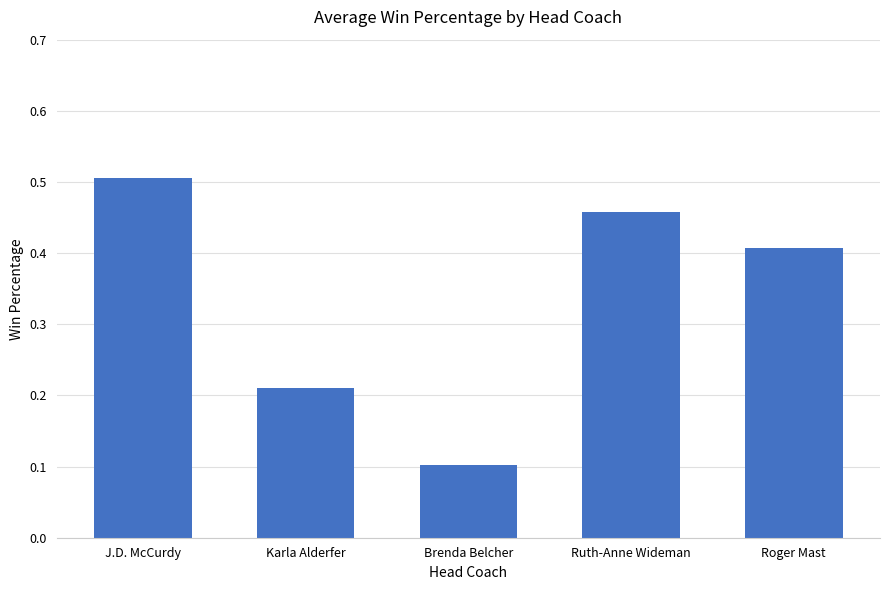

Is it true that the value at Roger Mast is 0.6?

False